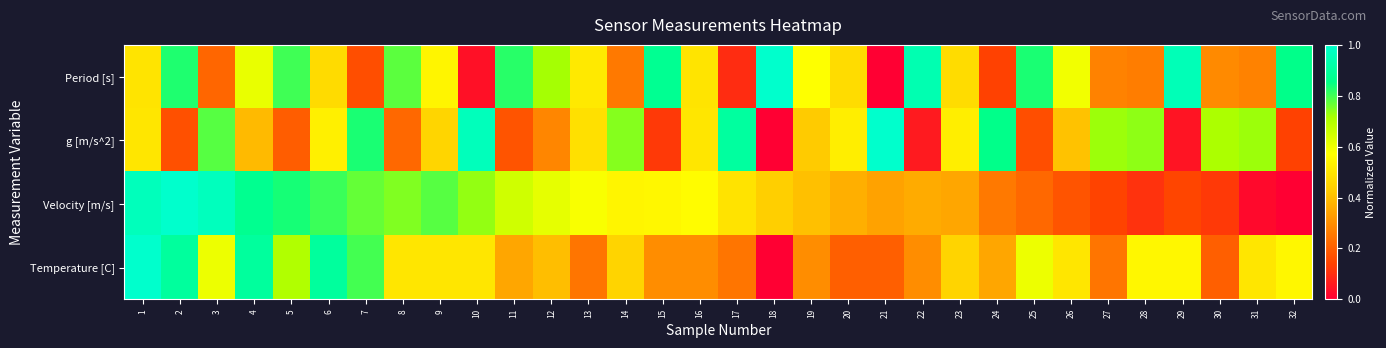

At which category is the sum across all series the highest?

1